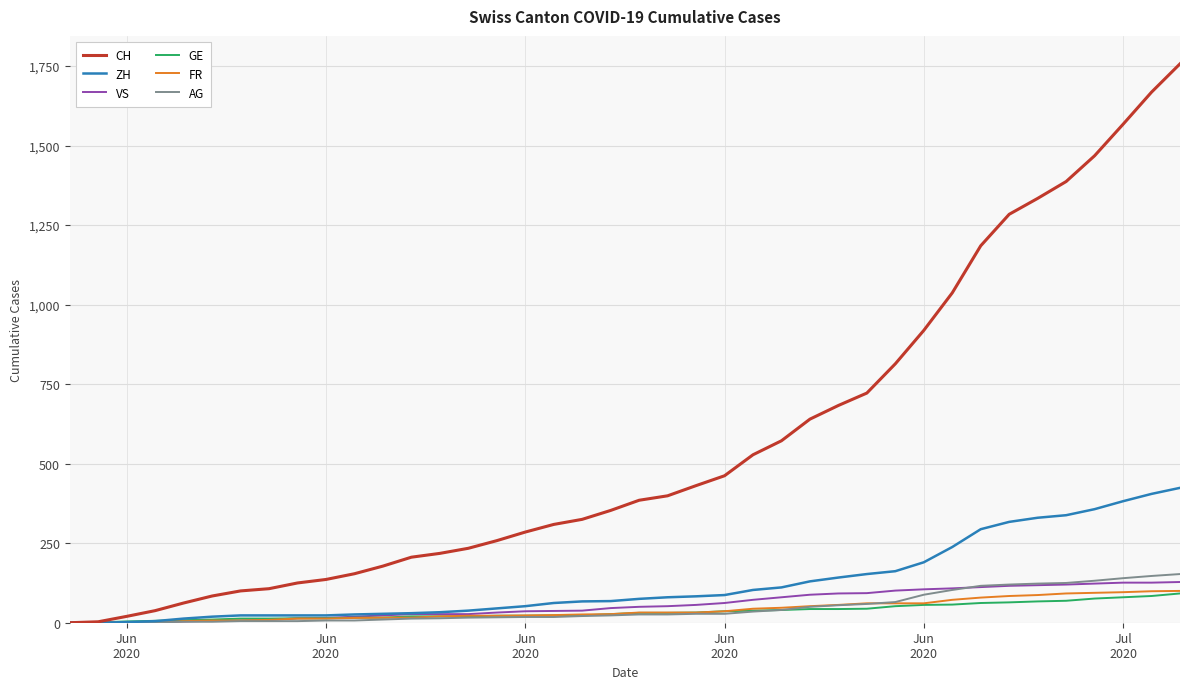

Which series has the largest total across all categories?

CH